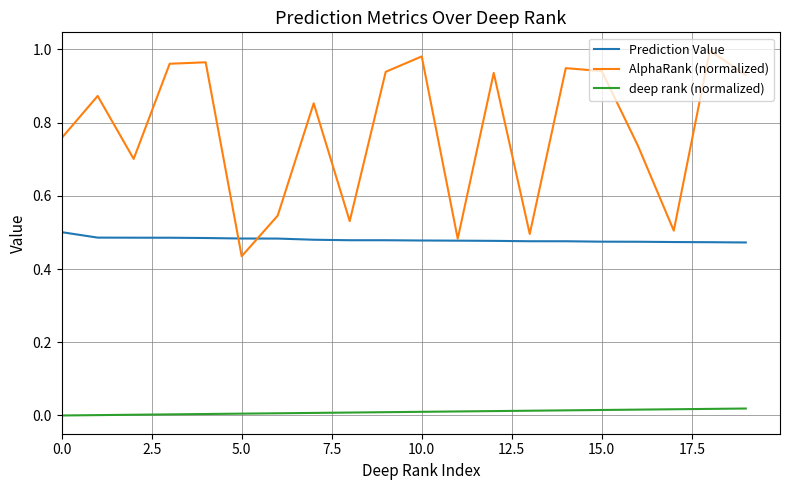

Does the chart have visible grid lines?

Yes